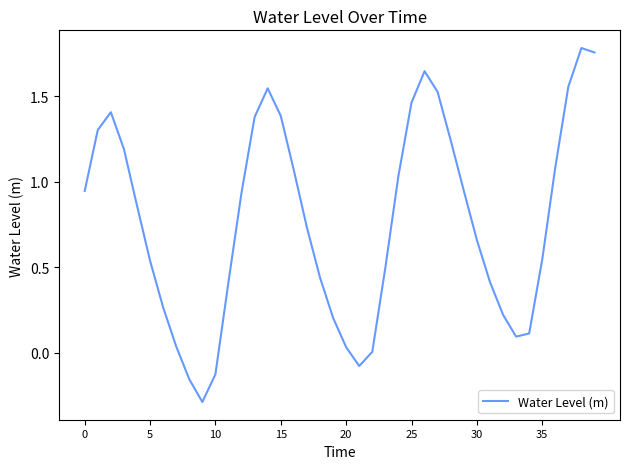

What is the difference between the maximum and minimum values?

2.1